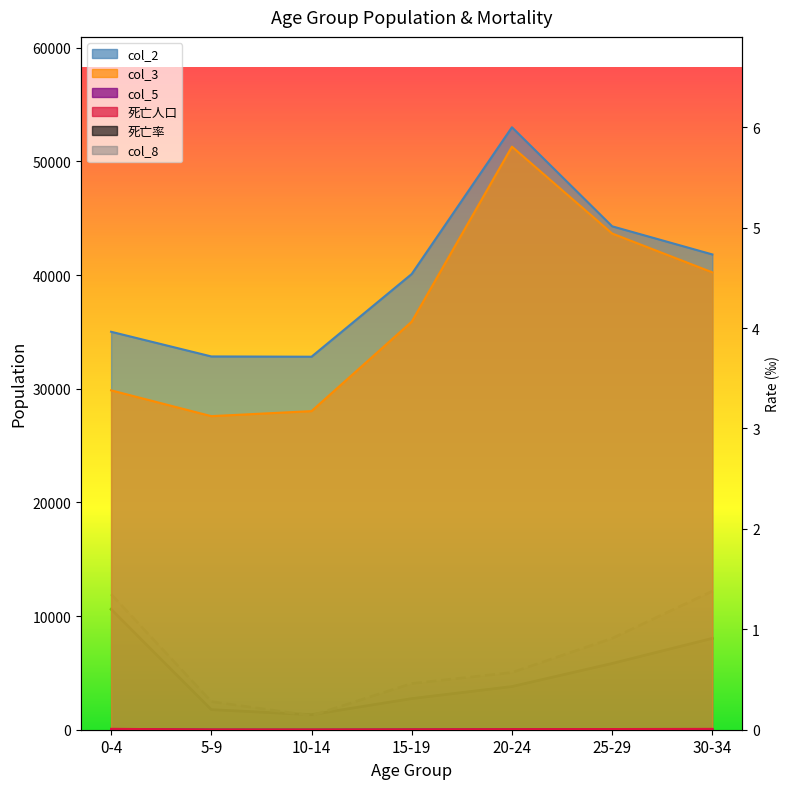

True or false: col_3 and 死亡率 intersect in this chart.

False